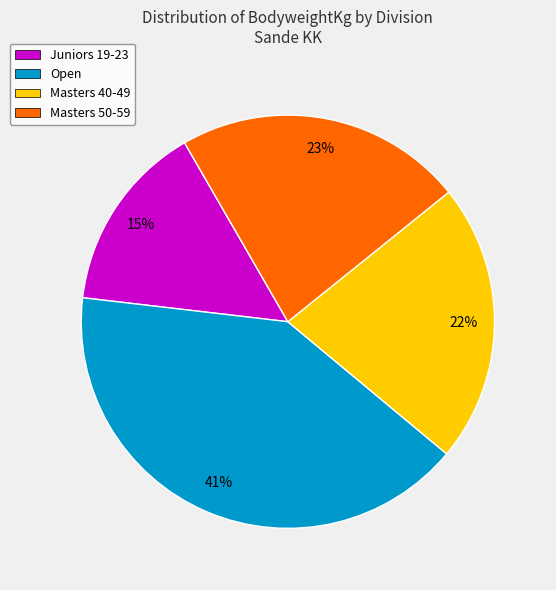

To the nearest percent, what is the difference between the largest and smallest slice percentages?

26%